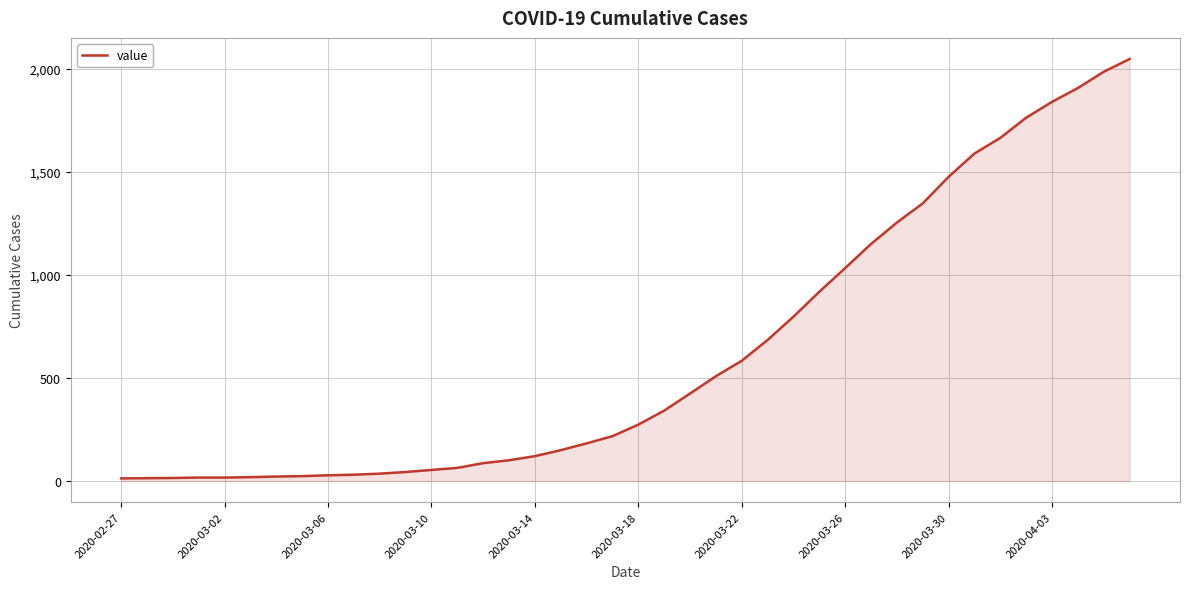

What is the difference between the maximum and minimum values?

2036